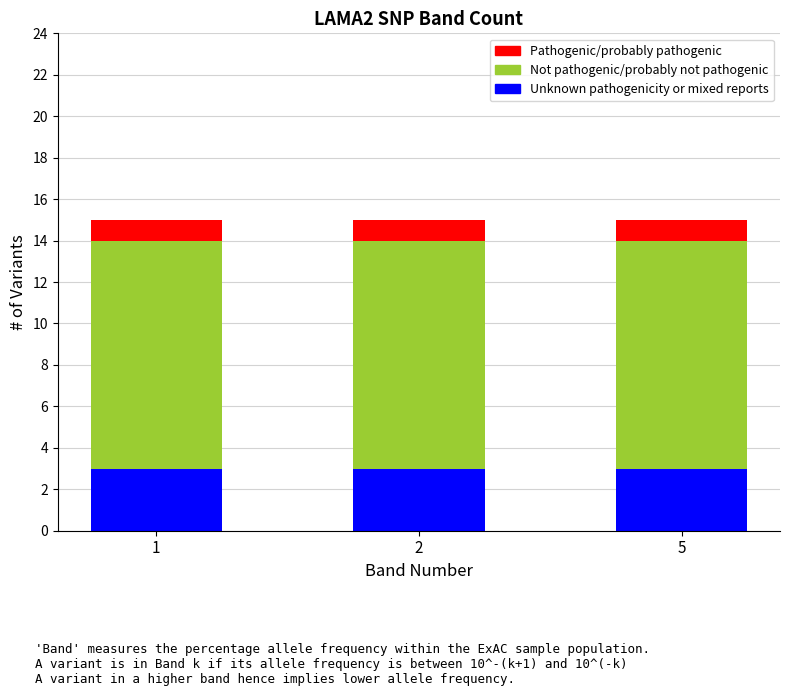

What is the total value across all series at 5?

15